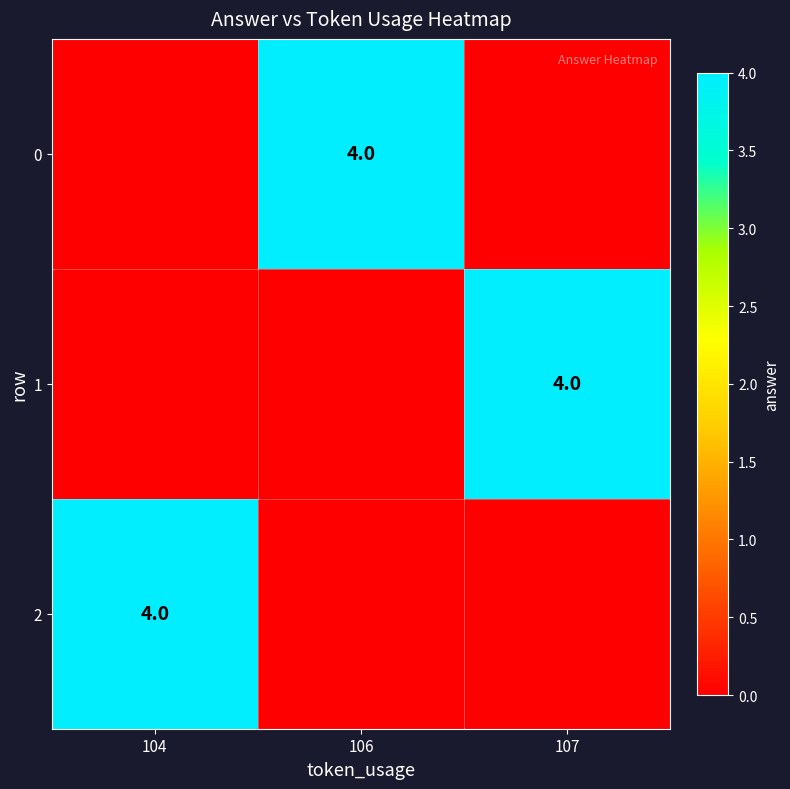

The value of 0 at 106 is 3. True or false?

False